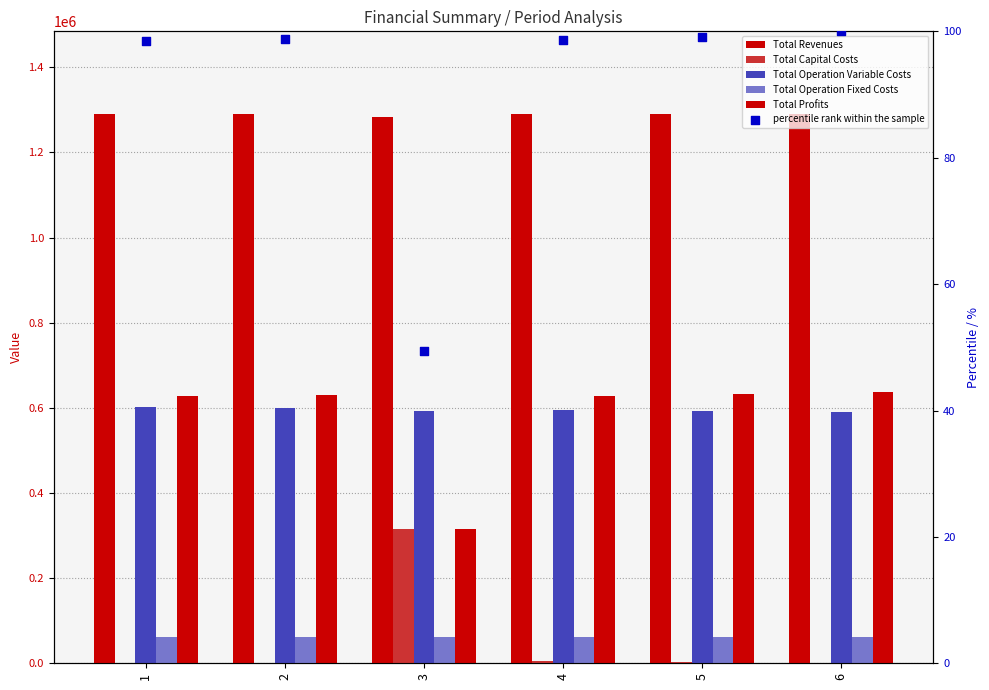

Which series has the largest Y range (max minus min)?

Total Profits